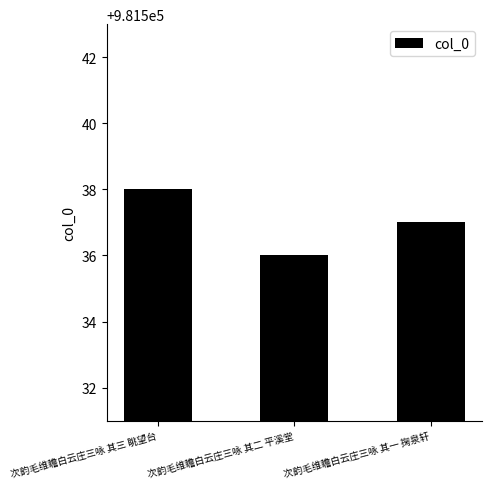

List the labels in order of value, smallest first.

次韵毛维瞻白云庄三咏 其二 平溪堂, 次韵毛维瞻白云庄三咏 其一 掬泉轩, 次韵毛维瞻白云庄三咏 其三 眺望台